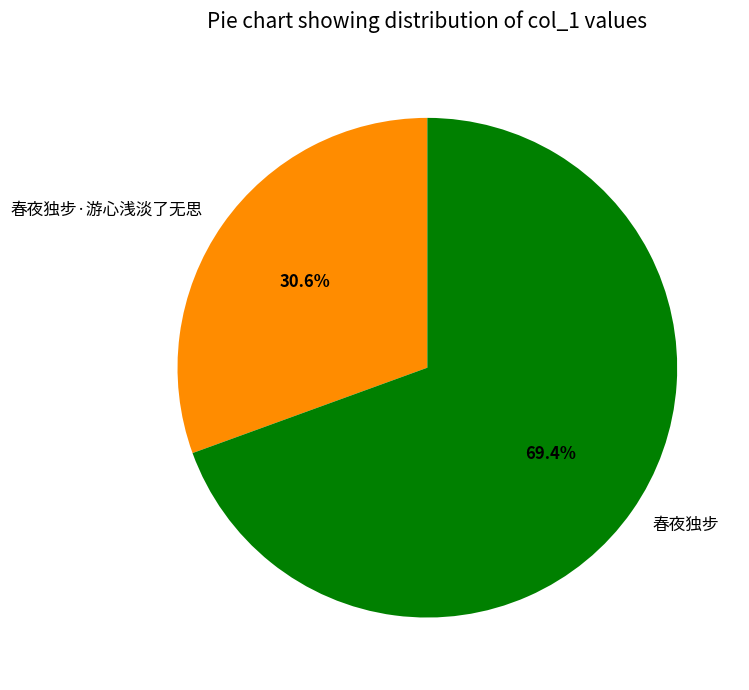

Does 春夜独步 represent more than half of the total?

Yes